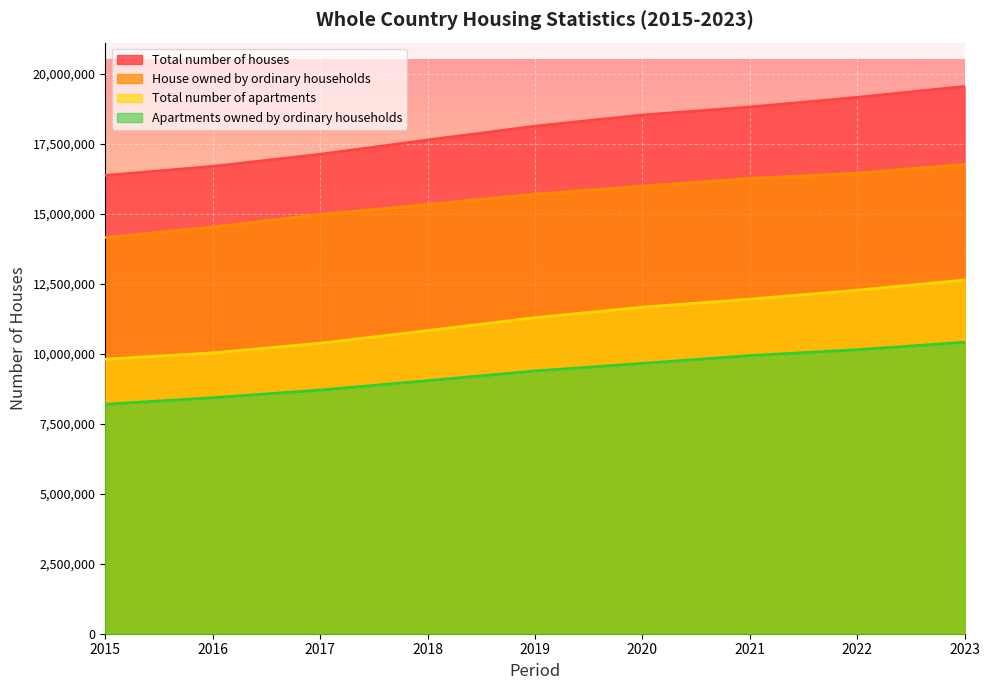

True or false: Apartments owned by ordinary households and House owned by ordinary households intersect in this chart.

False